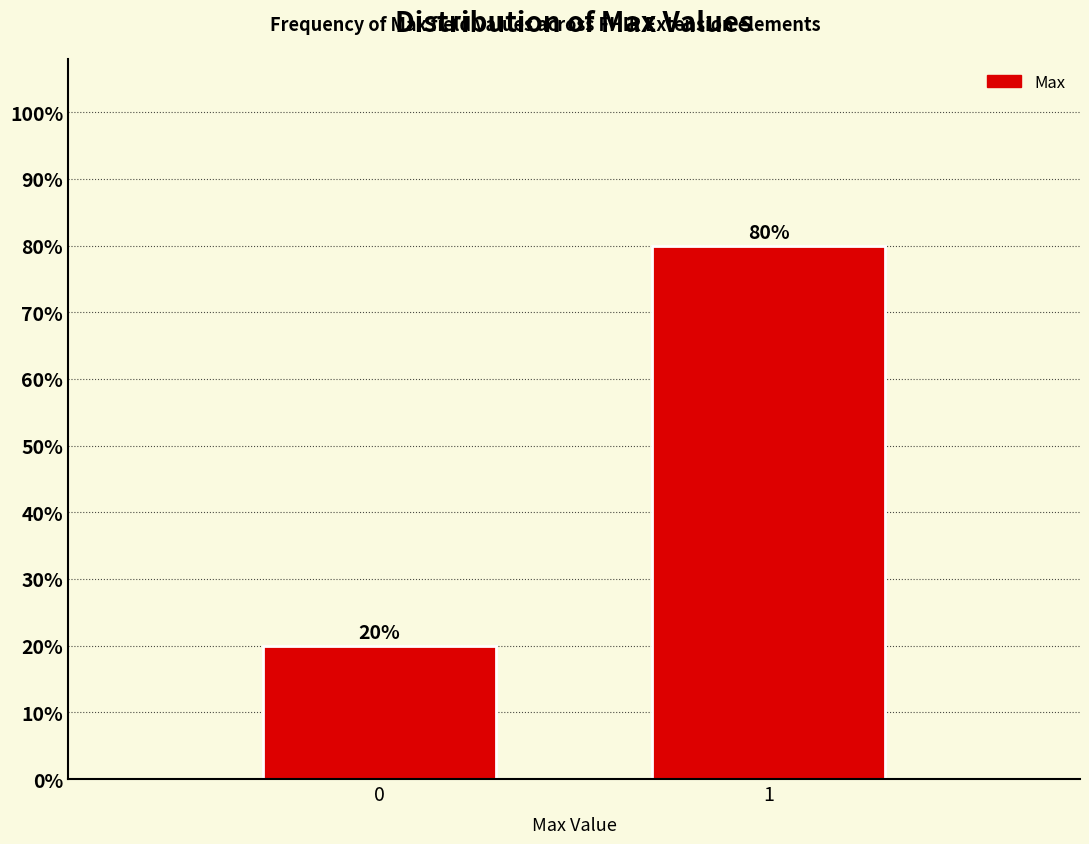

Reading left to right, extract all data points from this chart.

20	80